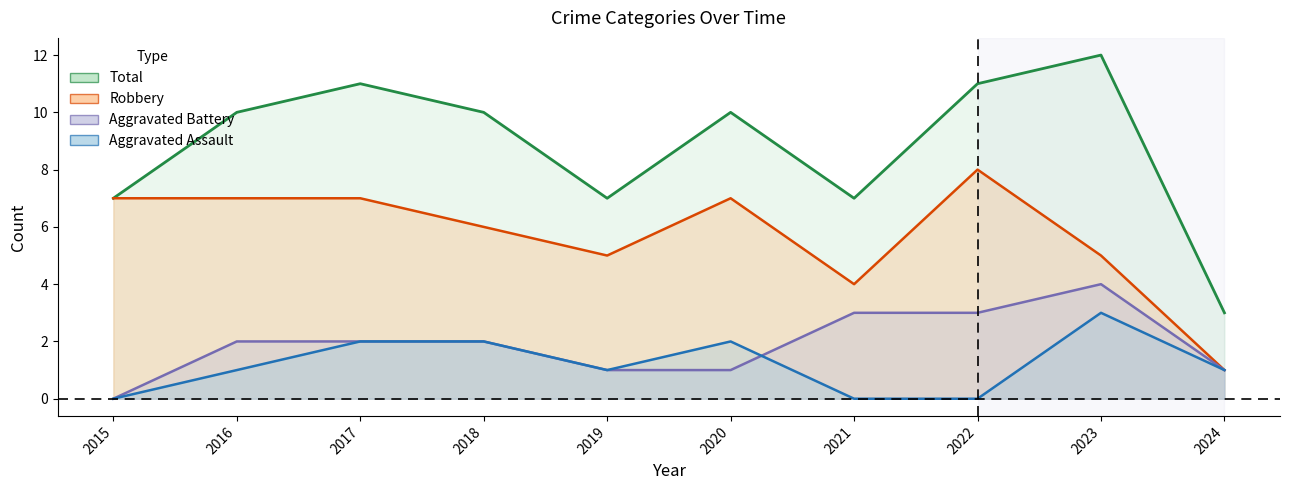

Which series has the largest range (max minus min)?

Total